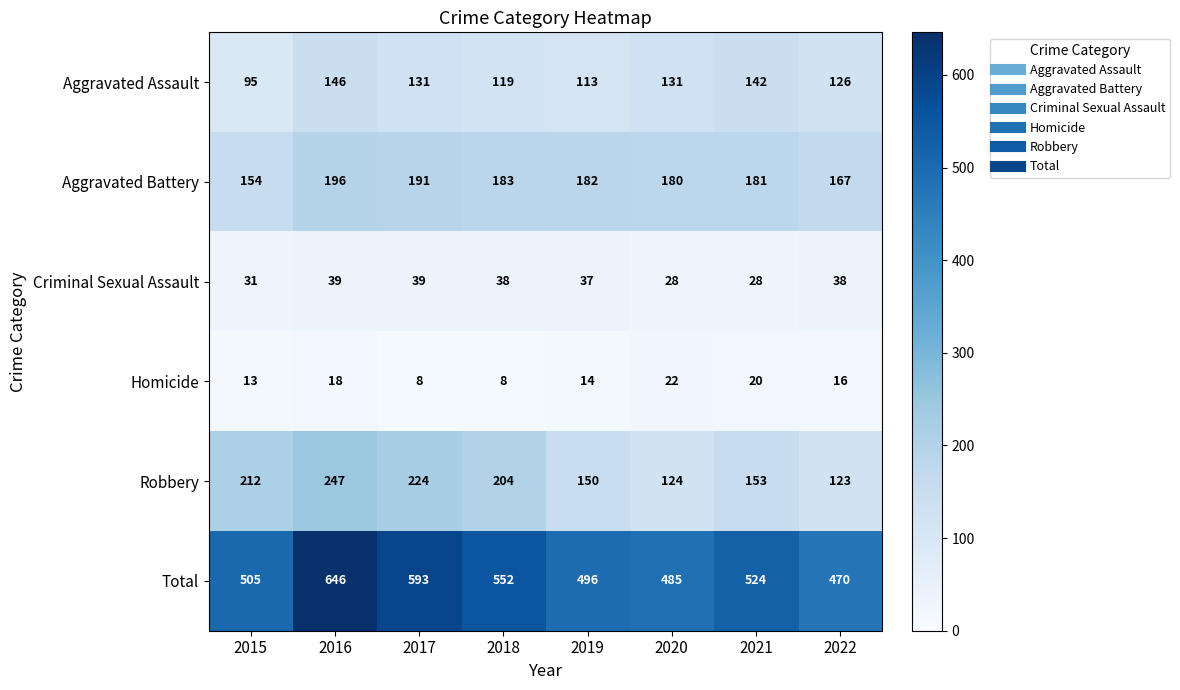

Which series changed the most between 2015 and 2018?

Total